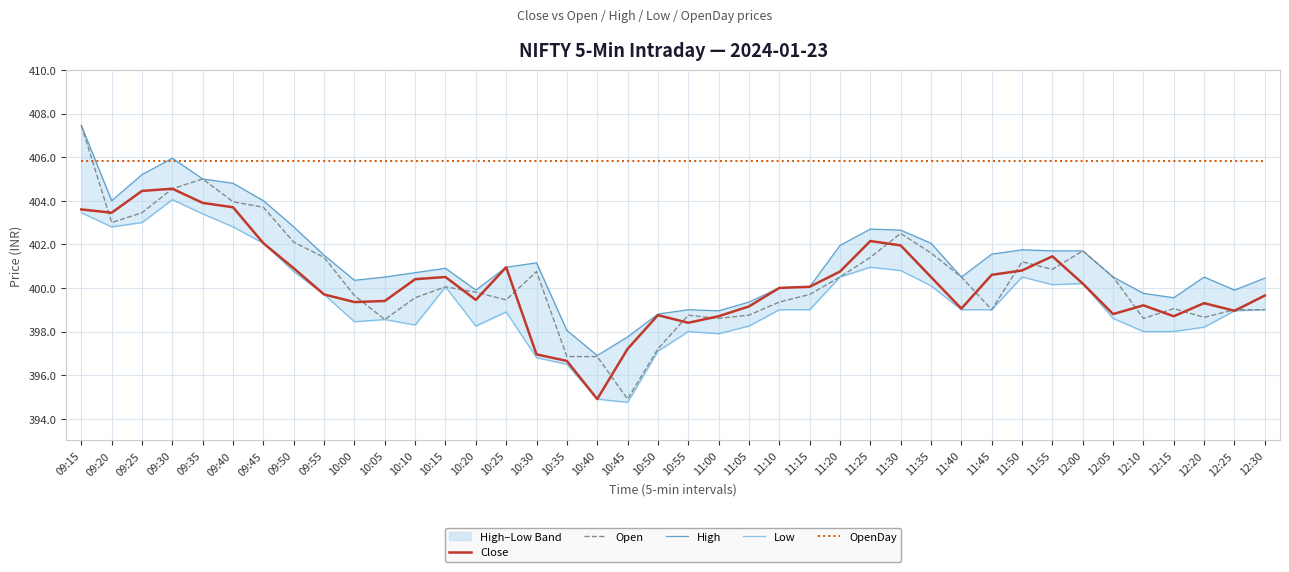

What is the difference between the second highest and minimum values in the High series?

9.1